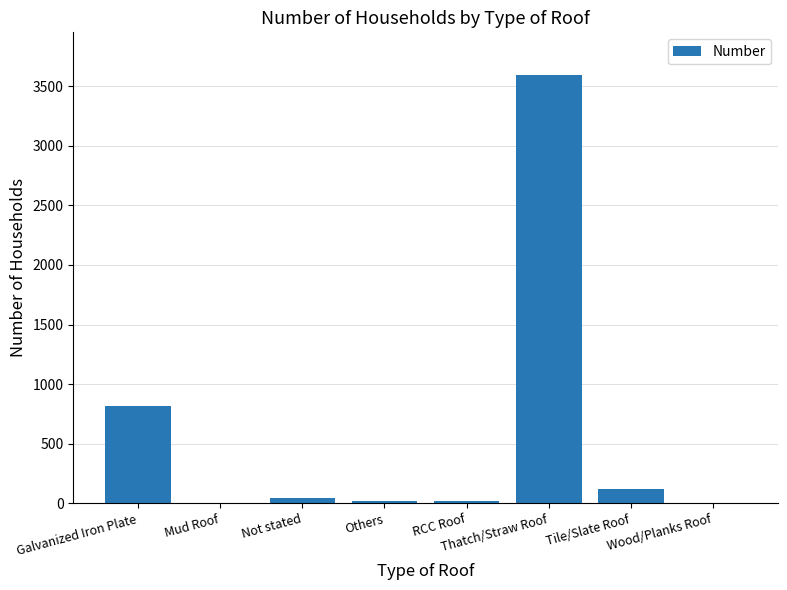

The chart shows a value of 380 at Galvanized Iron Plate. True or false?

False